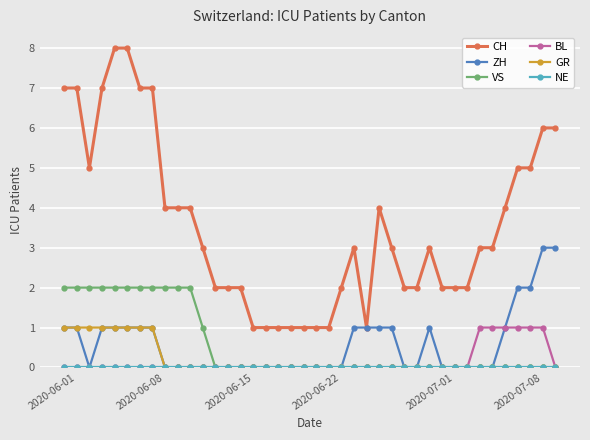

What is the greatest value displayed?

8